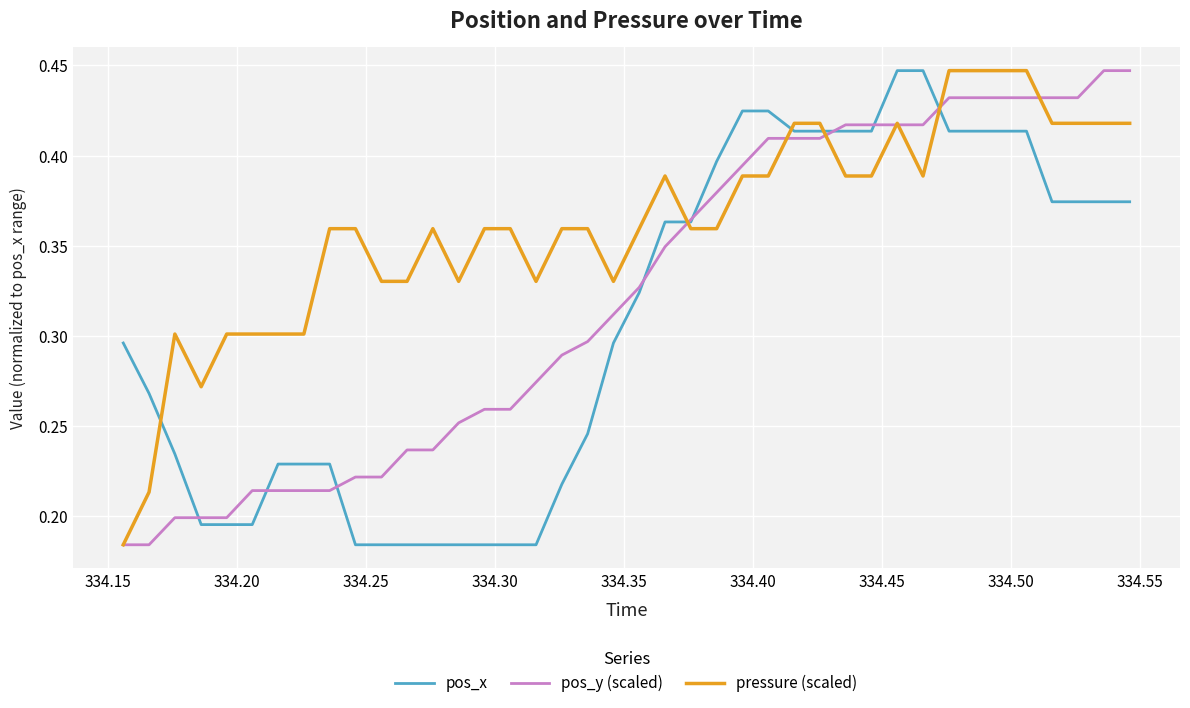

List the series in order of their overall mean, highest first.

pressure (scaled), pos_y (scaled), pos_x